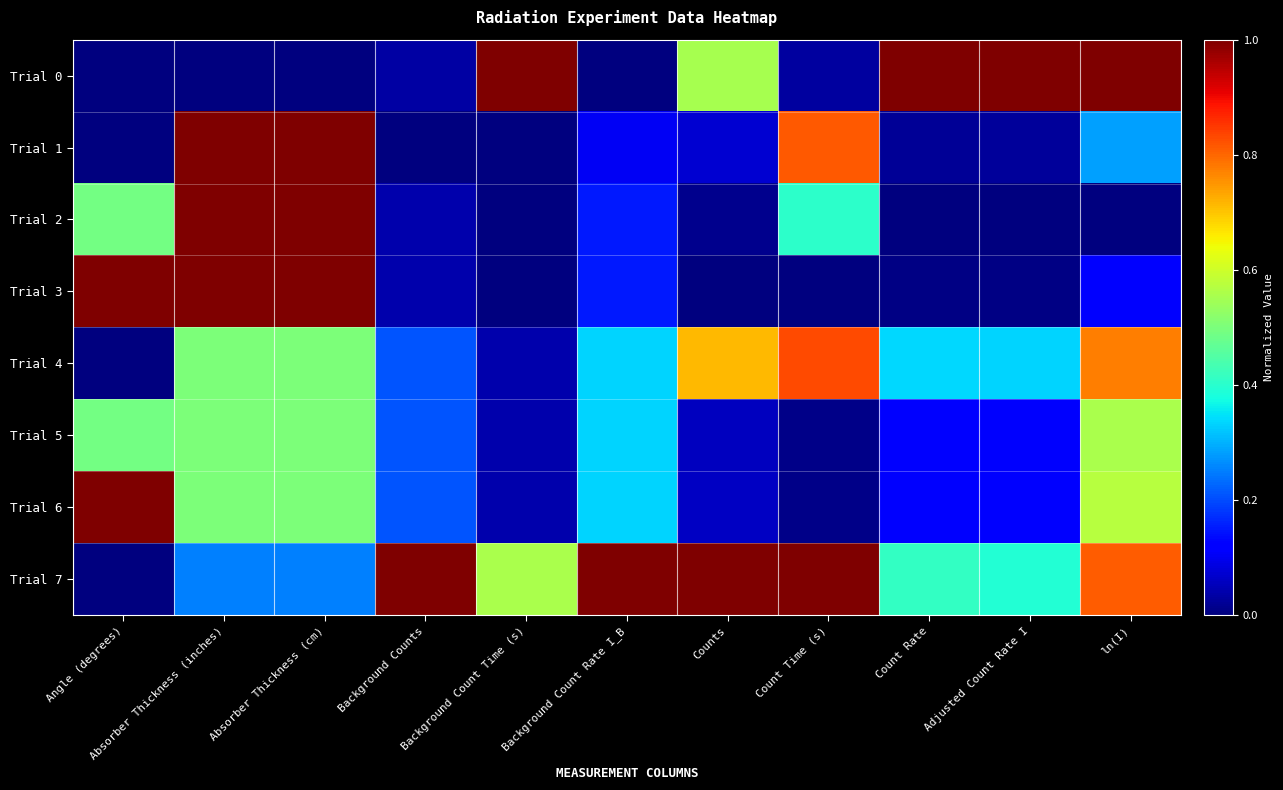

Reading left to right, transcribe all the data shown in this chart.

Trial 0: Angle (degrees)=0.0	Absorber Thickness (inches)=0.0	Absorber Thickness (cm)=0.0	Background Counts=0.0	Background Count Time (s)=1.0	Background Count Rate I_B=0.0	Counts=0.6	Count Time (s)=0.0	Count Rate=1.0	Adjusted Count Rate I=1.0	ln(I)=1.0
Trial 1: Angle (degrees)=0.0	Absorber Thickness (inches)=1.0	Absorber Thickness (cm)=1.0	Background Counts=0.0	Background Count Time (s)=0.0	Background Count Rate I_B=0.1	Counts=0.1	Count Time (s)=0.8	Count Rate=0.0	Adjusted Count Rate I=0.0	ln(I)=0.3
Trial 2: Angle (degrees)=0.5	Absorber Thickness (inches)=1.0	Absorber Thickness (cm)=1.0	Background Counts=0.0	Background Count Time (s)=0.0	Background Count Rate I_B=0.2	Counts=0.0	Count Time (s)=0.4	Count Rate=0.0	Adjusted Count Rate I=0.0	ln(I)=0.0
Trial 3: Angle (degrees)=1.0	Absorber Thickness (inches)=1.0	Absorber Thickness (cm)=1.0	Background Counts=0.0	Background Count Time (s)=0.0	Background Count Rate I_B=0.2	Counts=0.0	Count Time (s)=0.0	Count Rate=0.0	Adjusted Count Rate I=0.0	ln(I)=0.1
Trial 4: Angle (degrees)=0.0	Absorber Thickness (inches)=0.5	Absorber Thickness (cm)=0.5	Background Counts=0.2	Background Count Time (s)=0.0	Background Count Rate I_B=0.3	Counts=0.7	Count Time (s)=0.8	Count Rate=0.3	Adjusted Count Rate I=0.3	ln(I)=0.8
Trial 5: Angle (degrees)=0.5	Absorber Thickness (inches)=0.5	Absorber Thickness (cm)=0.5	Background Counts=0.2	Background Count Time (s)=0.0	Background Count Rate I_B=0.3	Counts=0.1	Count Time (s)=0.0	Count Rate=0.1	Adjusted Count Rate I=0.1	ln(I)=0.6
Trial 6: Angle (degrees)=1.0	Absorber Thickness (inches)=0.5	Absorber Thickness (cm)=0.5	Background Counts=0.2	Background Count Time (s)=0.0	Background Count Rate I_B=0.3	Counts=0.1	Count Time (s)=0.0	Count Rate=0.1	Adjusted Count Rate I=0.1	ln(I)=0.6
Trial 7: Angle (degrees)=0.0	Absorber Thickness (inches)=0.2	Absorber Thickness (cm)=0.2	Background Counts=1.0	Background Count Time (s)=0.6	Background Count Rate I_B=1.0	Counts=1.0	Count Time (s)=1.0	Count Rate=0.4	Adjusted Count Rate I=0.4	ln(I)=0.8